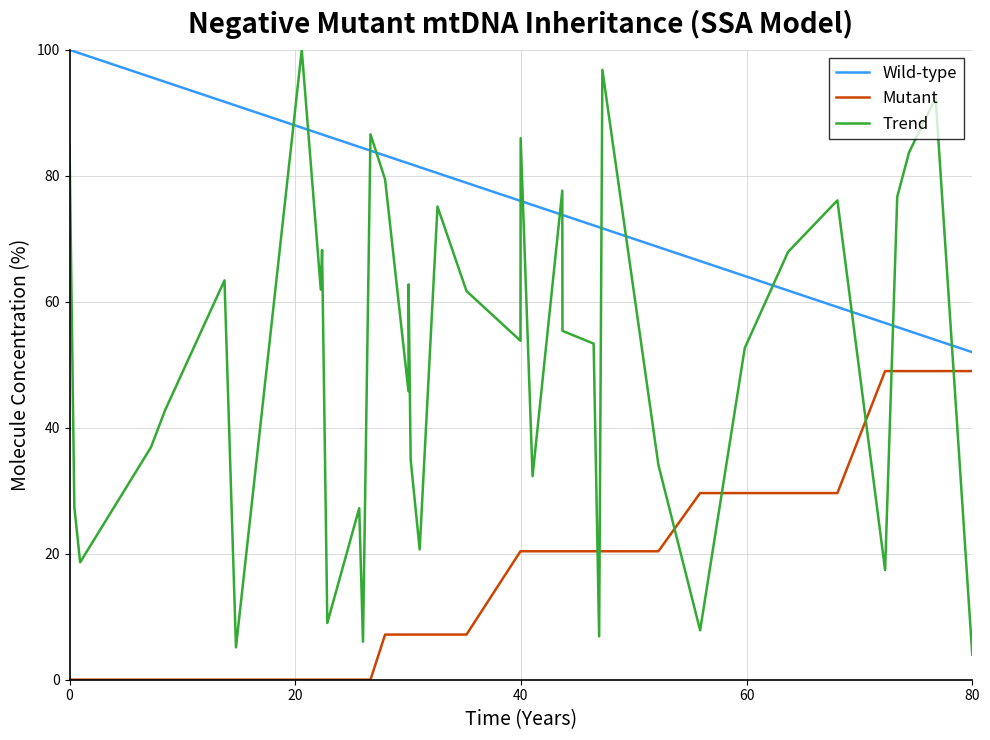

After their last crossing, which series has the higher values: Mutant or Trend?

Mutant